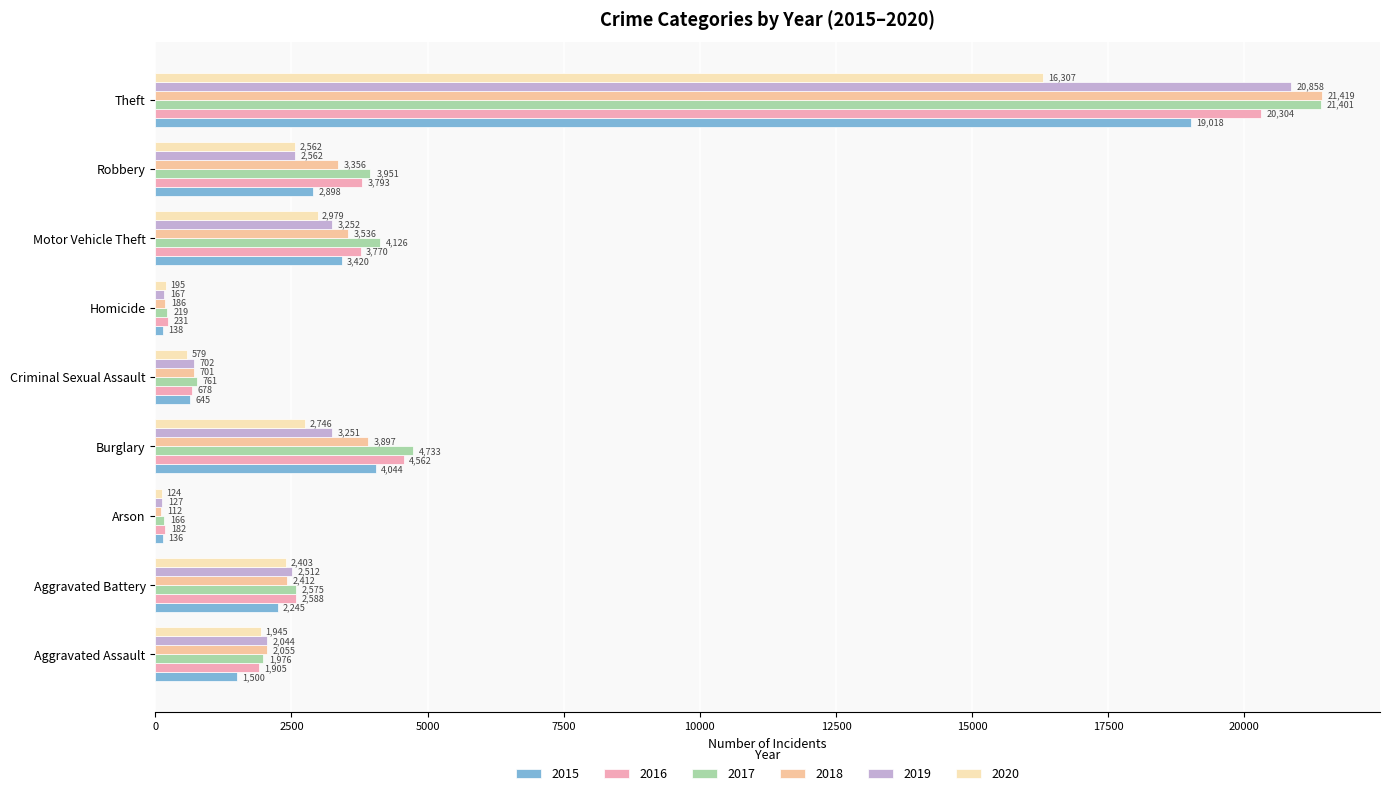

How many data points in 2016 are less than 2588?

4